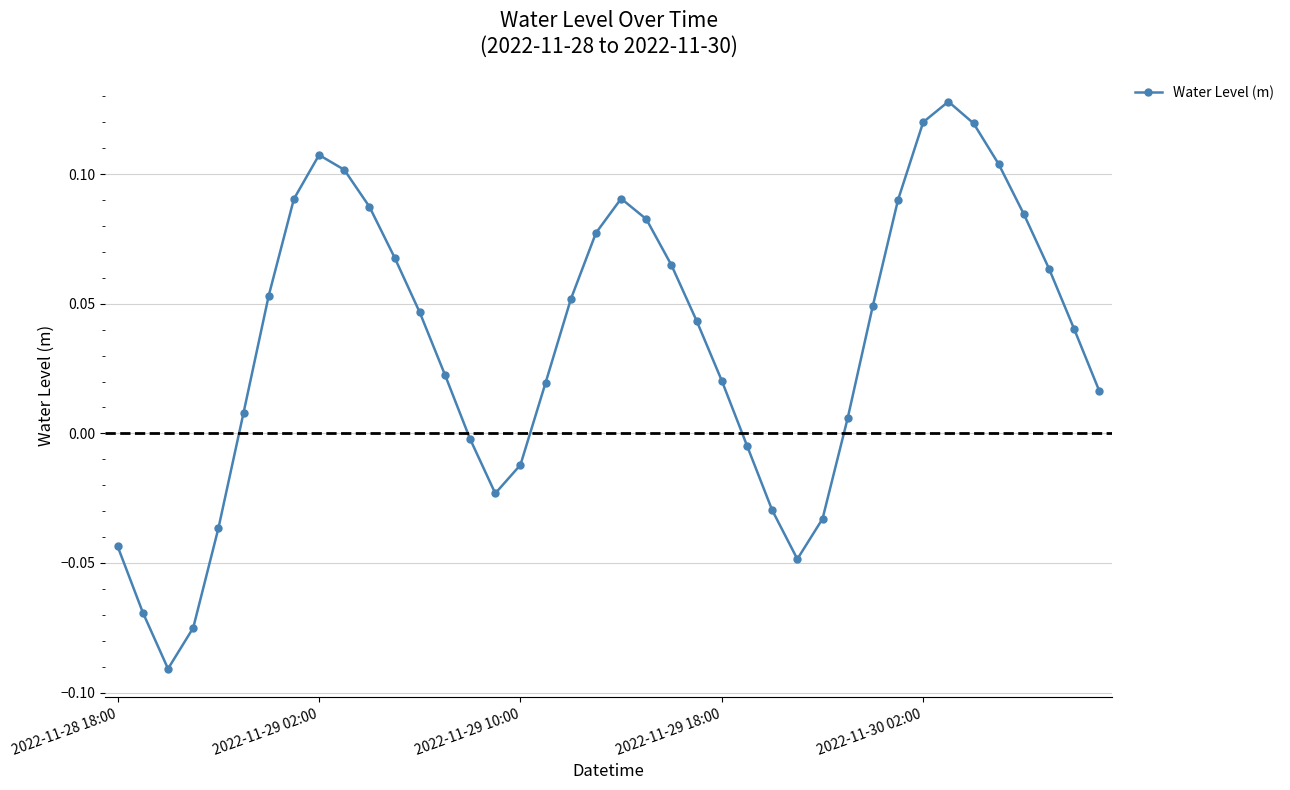

What is the sum of all values?

1.4